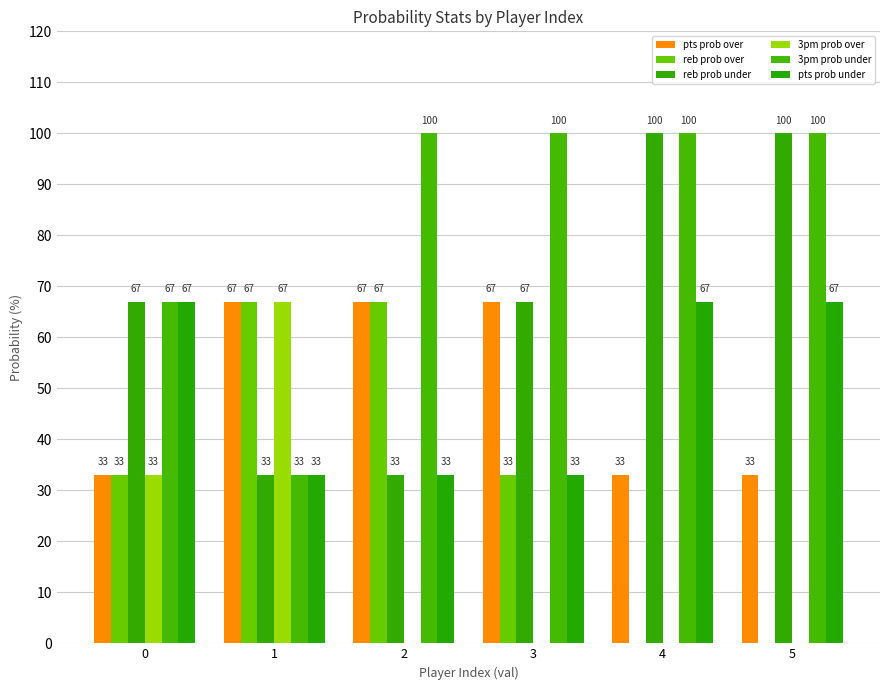

What is the value of the reb prob under bar at the 1st from the left?

67